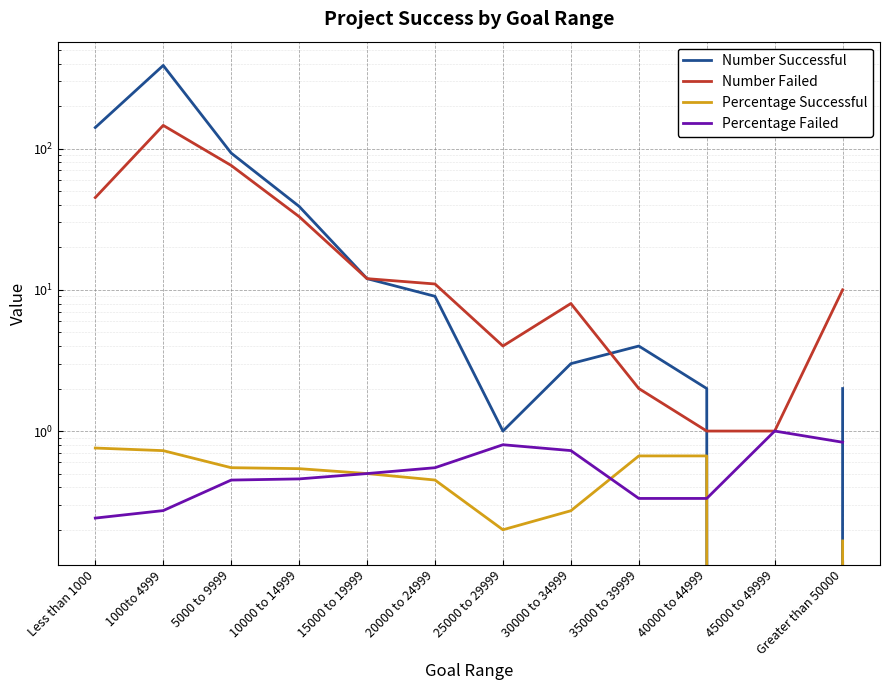

At which label is Number Successful closest to 194?

Less than 1000